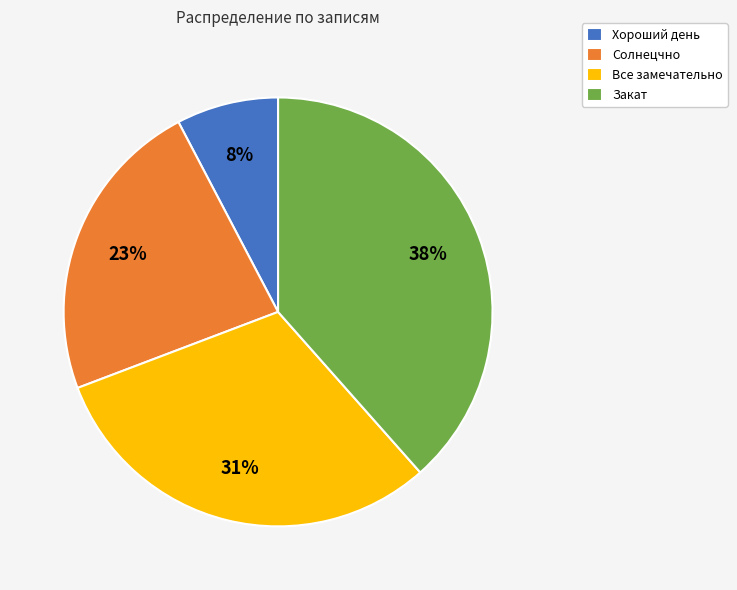

Which category has the smallest portion of the pie?

Хороший день